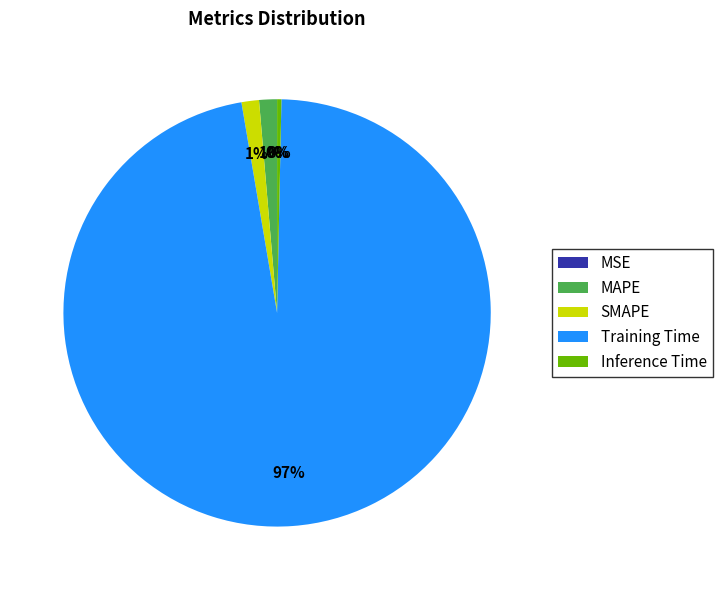

The Training Time slice represents 87% of the pie. True or false?

False